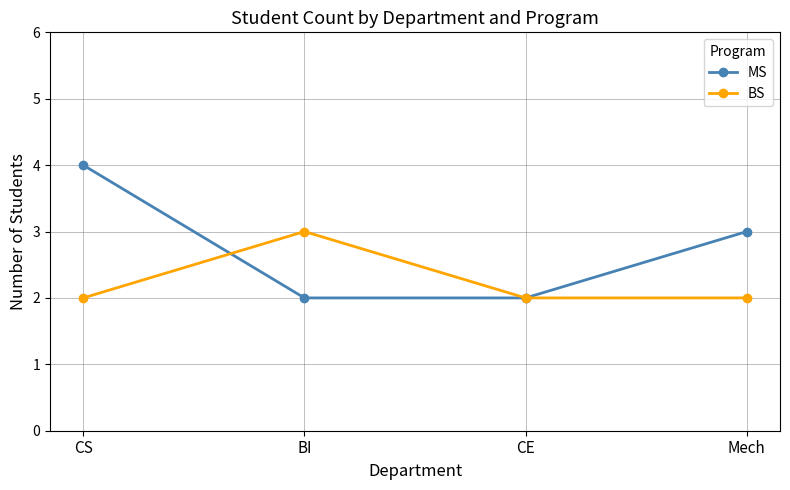

Does the chart have visible grid lines?

Yes